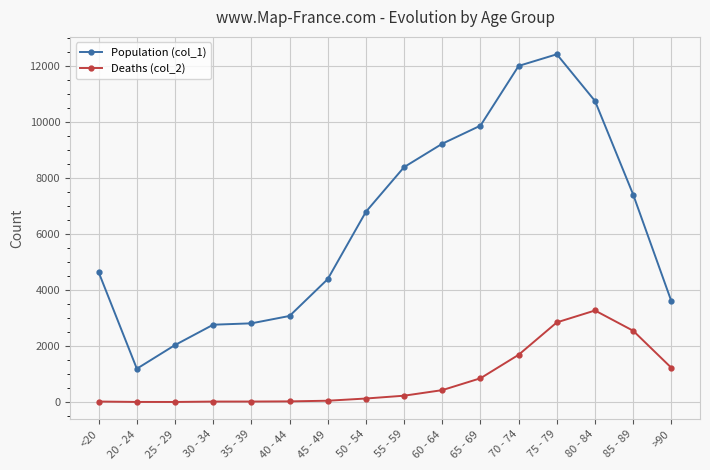

What are all the series names shown in the legend?

Population (col_1), Deaths (col_2)